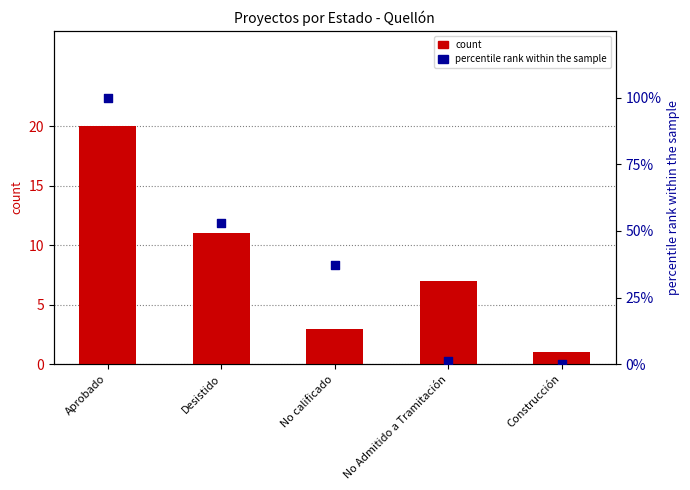

Which series has the widest spread of Y values?

percentile rank within the sample